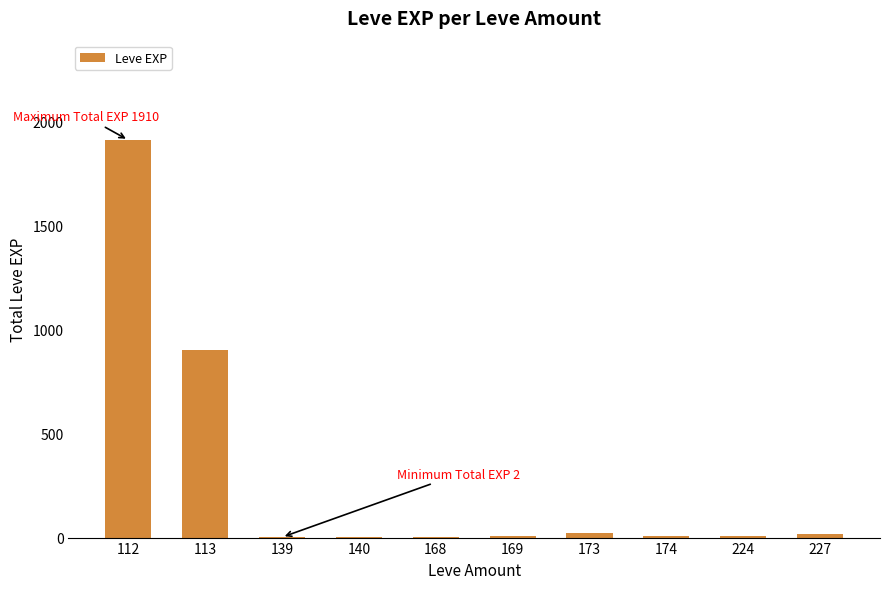

What is the sum of all values?

2881